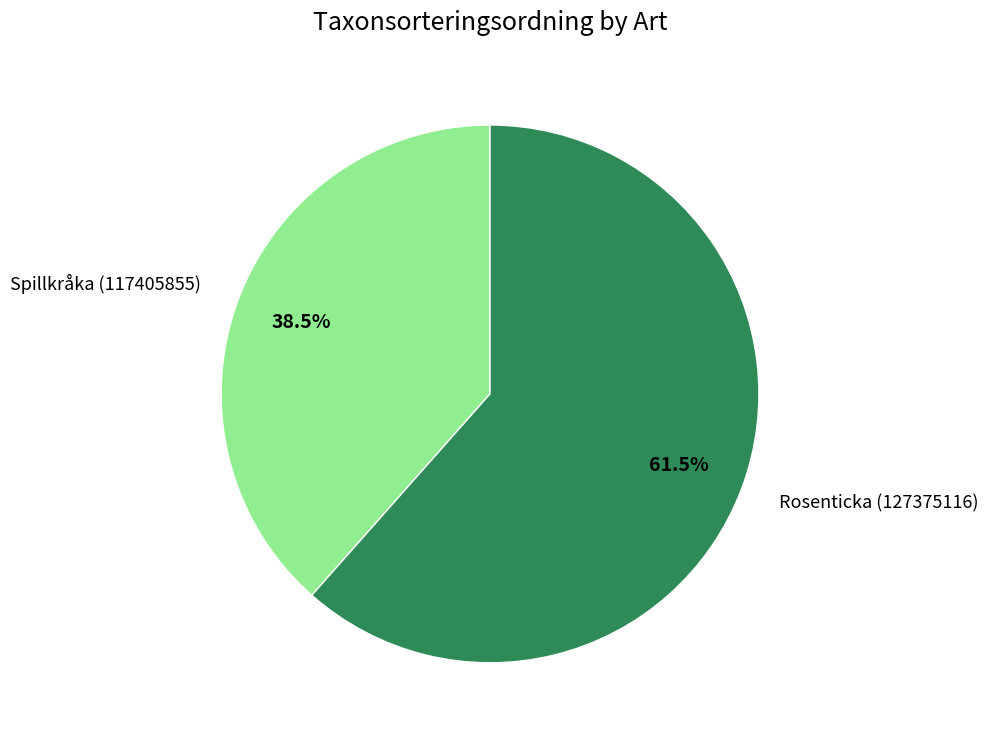

How many slices are in this pie chart?

2